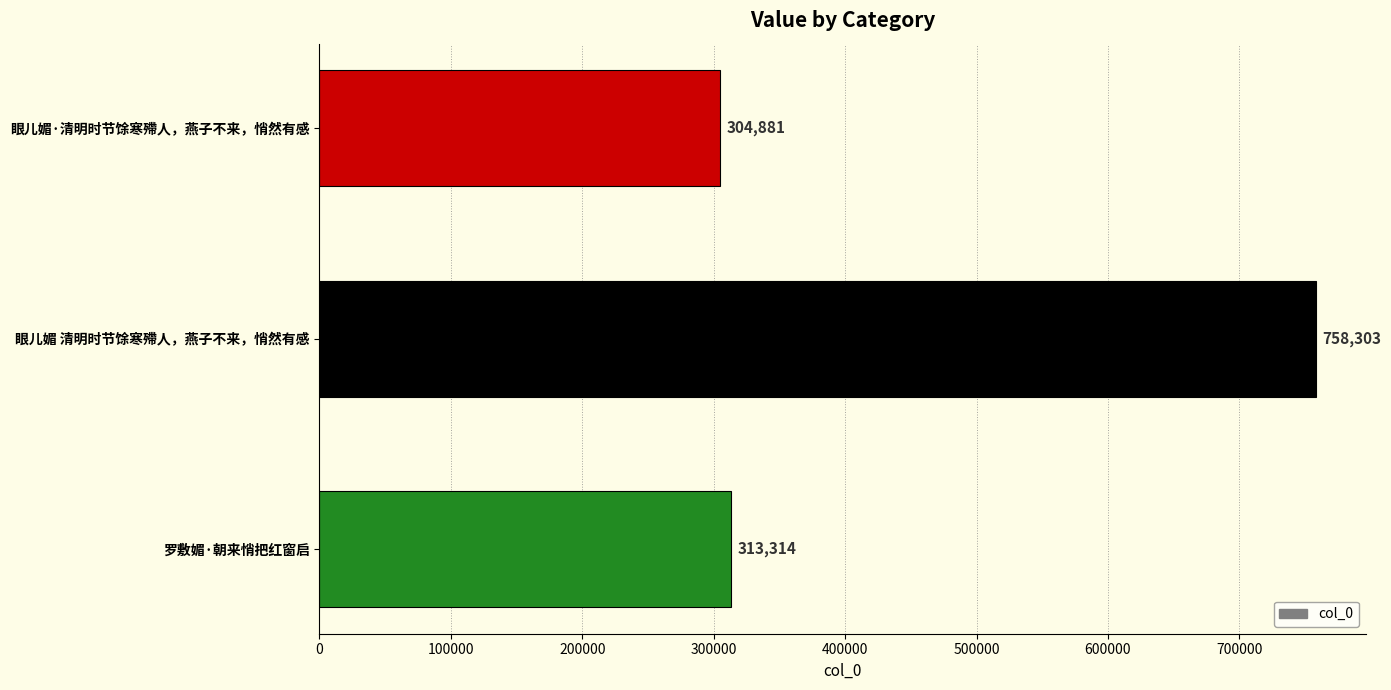

Where is the data nearest to the value 531592?

罗敷媚·朝来悄把红窗启